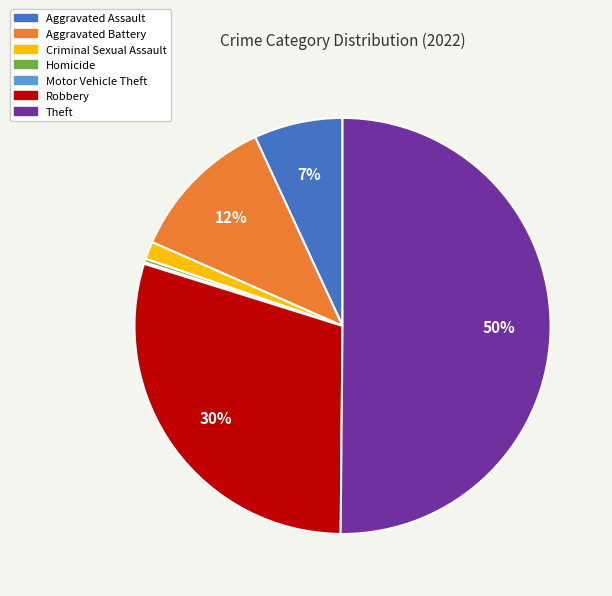

Which has a higher value, Criminal Sexual Assault or Aggravated Battery?

Aggravated Battery